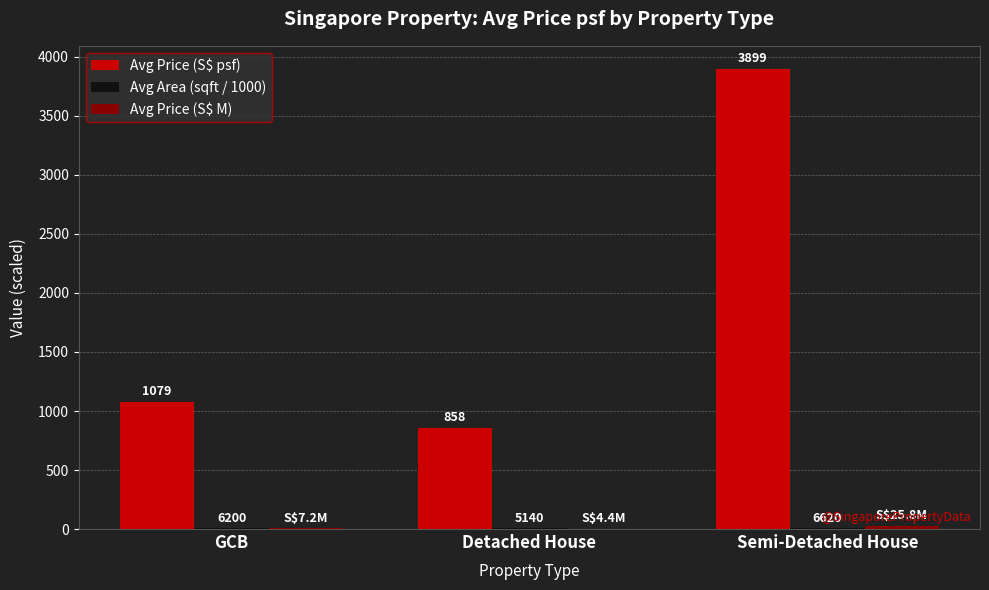

The Avg Price (S$ psf) series shows 1079.4 at GCB. True or false?

True